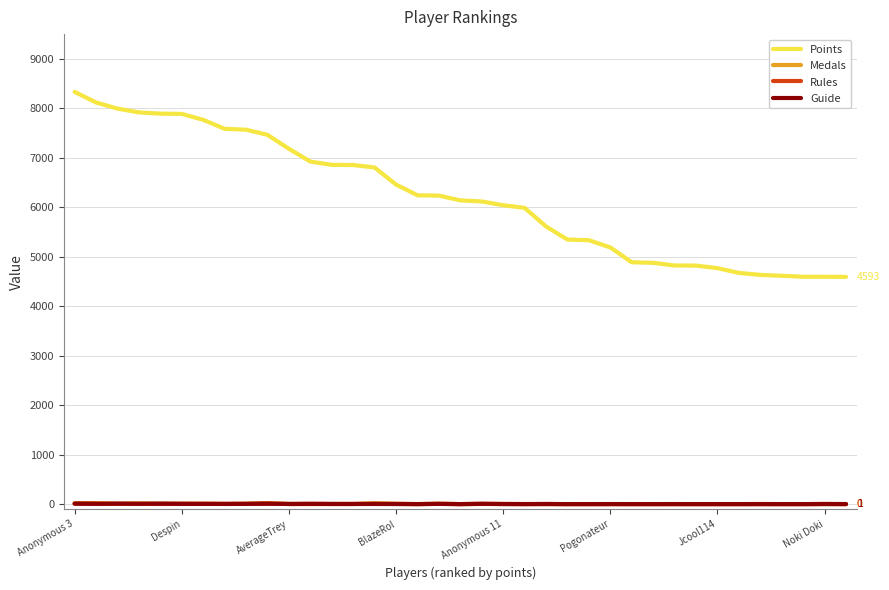

What are all the series names shown in the legend?

Points, Medals, Rules, Guide